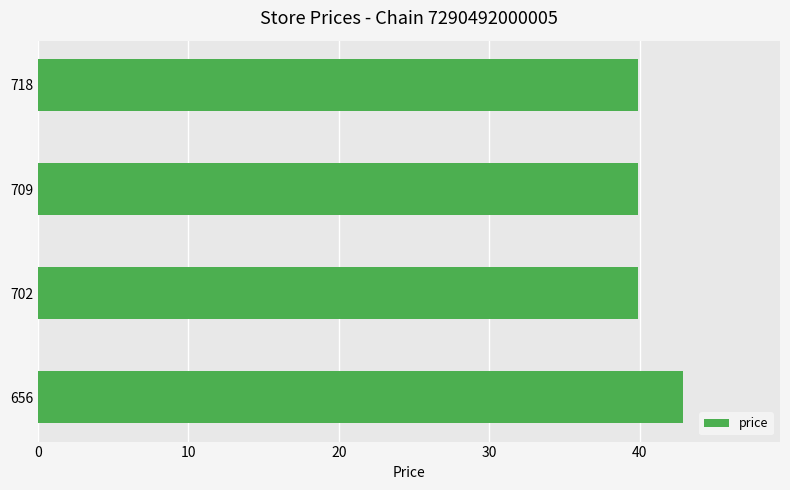

The value at 718 is 39.9. True or false?

True